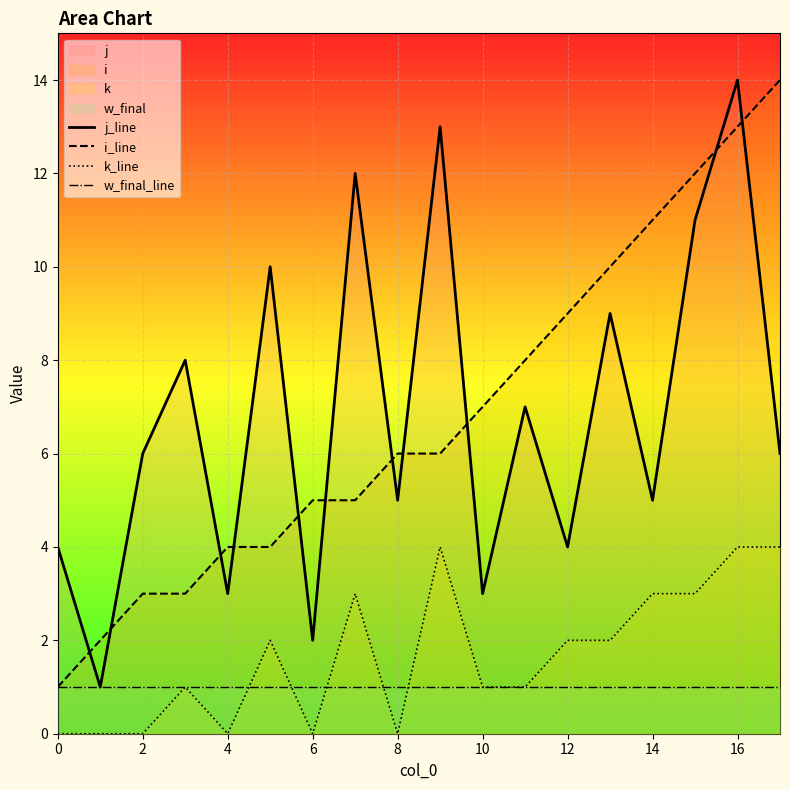

True or false: i_line and k_line cross at least once.

False